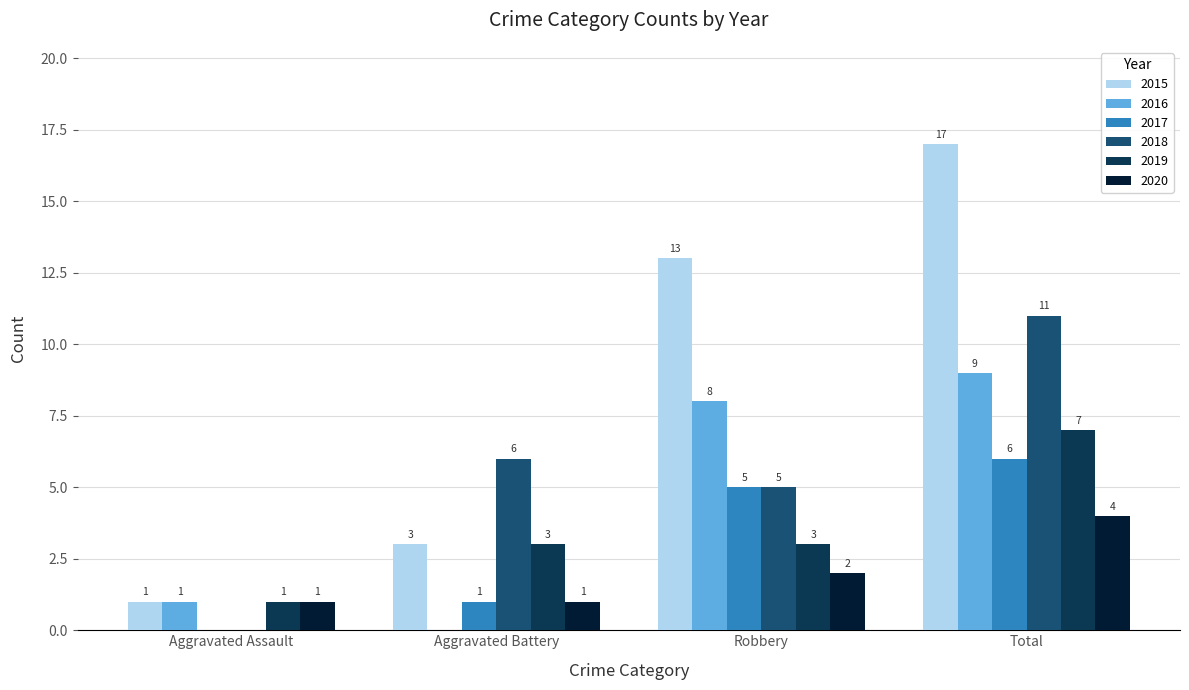

What is the difference between the 2015 values at Robbery and Total?

4